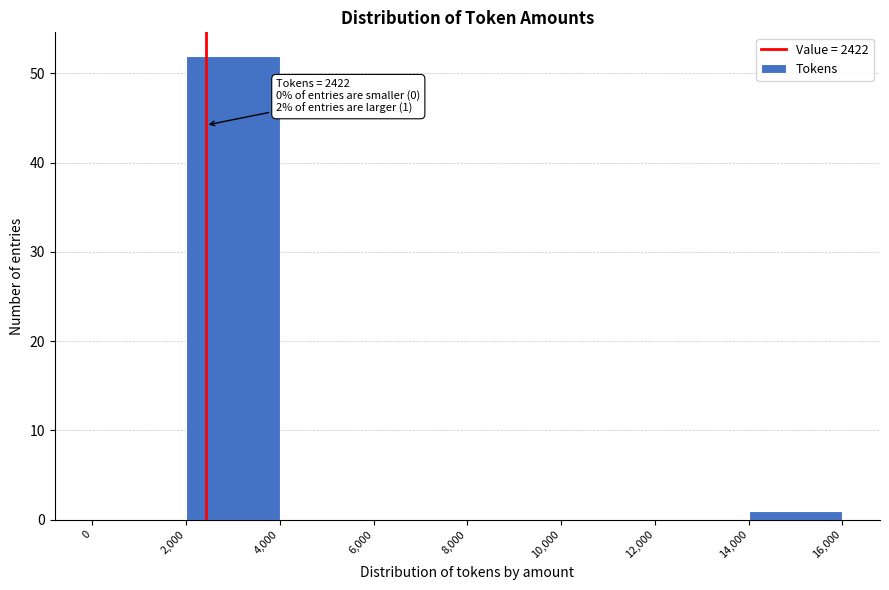

Over which range of the x-axis is the bar tallest?

2,000 to 4,000